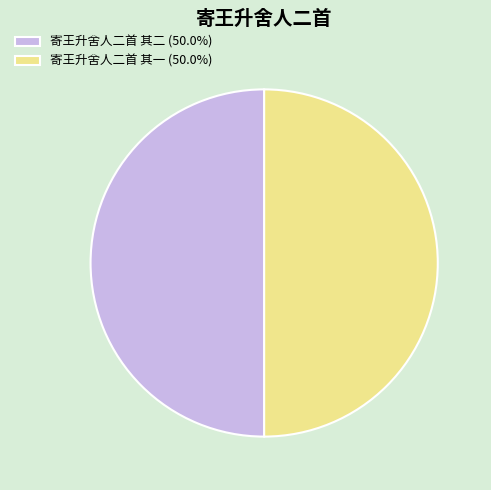

Combined, do 寄王升舍人二首 其二 (50.0%) and 寄王升舍人二首 其一 (50.0%) account for over 50%?

Yes